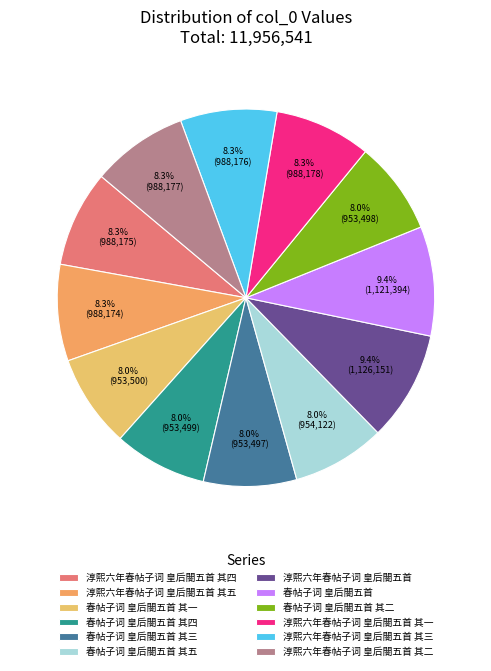

How many segments does this pie chart have?

12